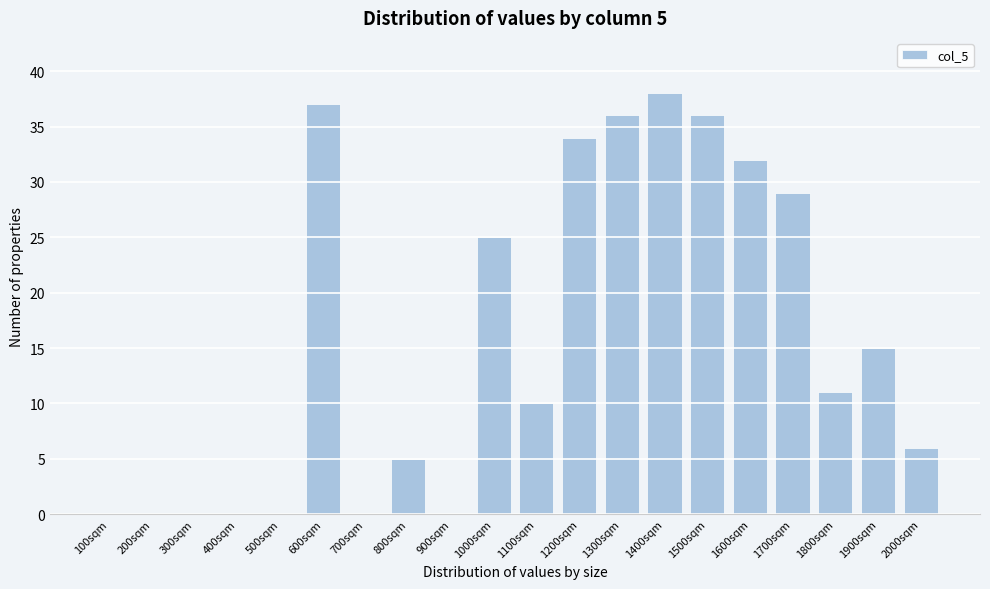

Reading left to right, transcribe all the data shown in this chart.

100sqm=0	200sqm=0	300sqm=0	400sqm=0	500sqm=0	600sqm=37	700sqm=0	800sqm=5	900sqm=0	1000sqm=25	1100sqm=10	1200sqm=34	1300sqm=36	1400sqm=38	1500sqm=36	1600sqm=32	1700sqm=29	1800sqm=11	1900sqm=15	2000sqm=6